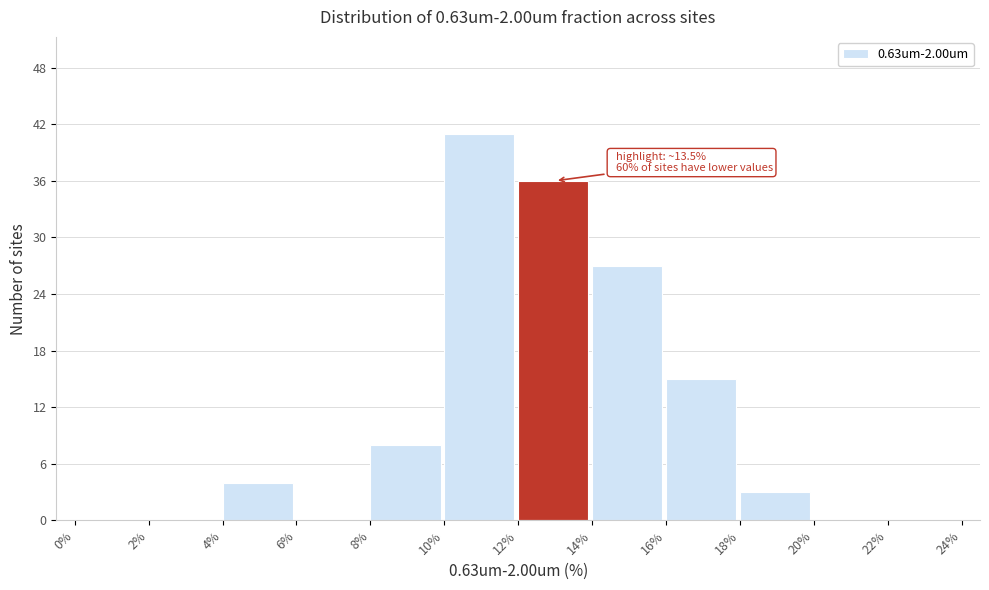

Over which range of the x-axis is the bar tallest?

10% to 12%